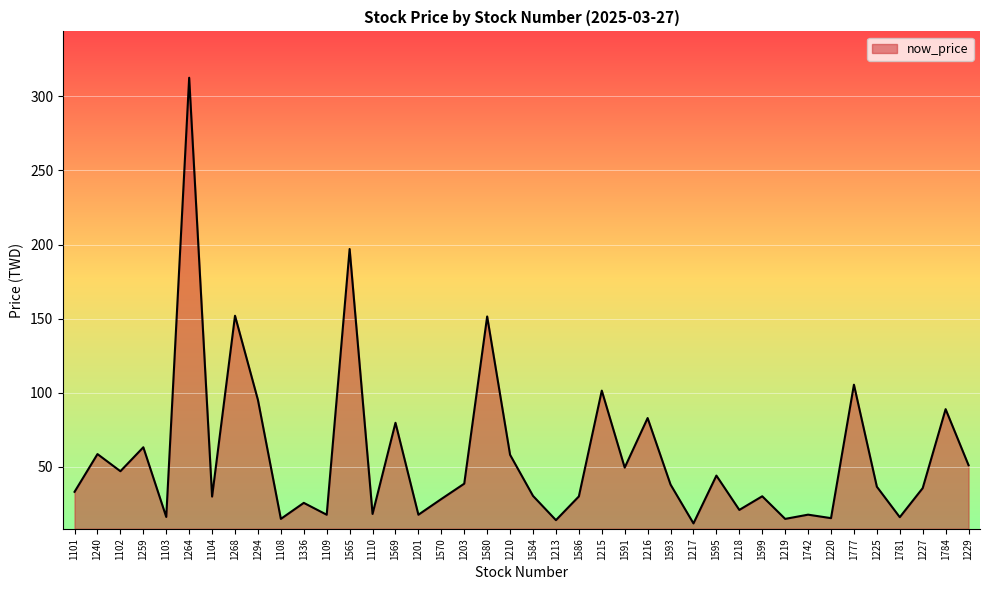

What value does the data have at 1565?

197.0